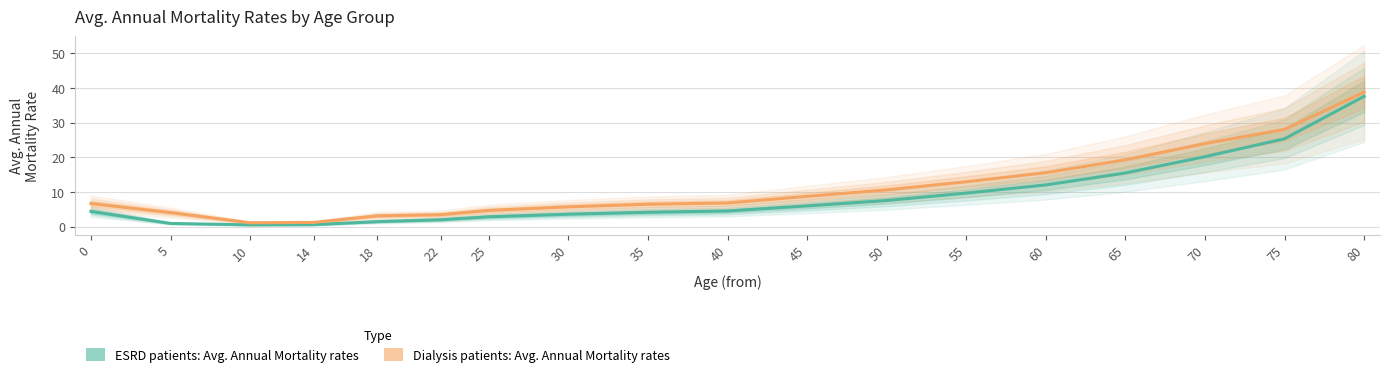

What is the difference between the Dialysis patients: Avg. Annual Mortality rates values at 75 and 25?

23.4